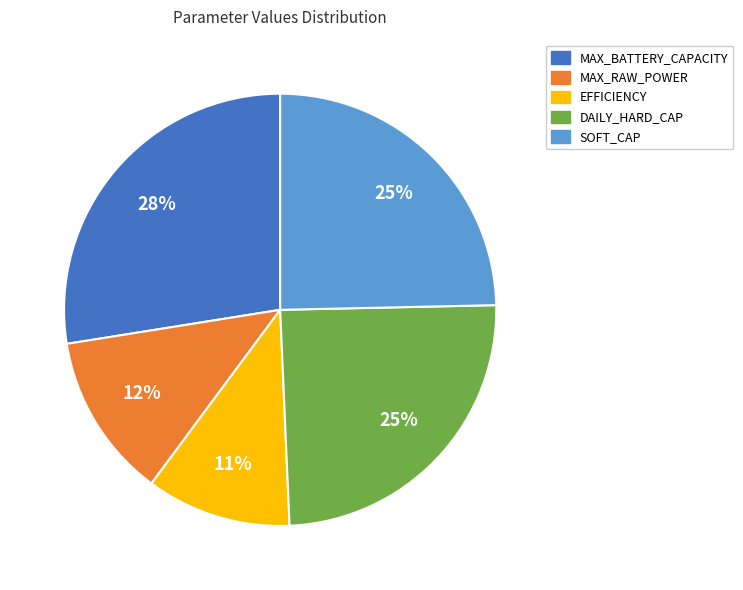

Combined, do MAX_BATTERY_CAPACITY and DAILY_HARD_CAP account for over 50%?

Yes